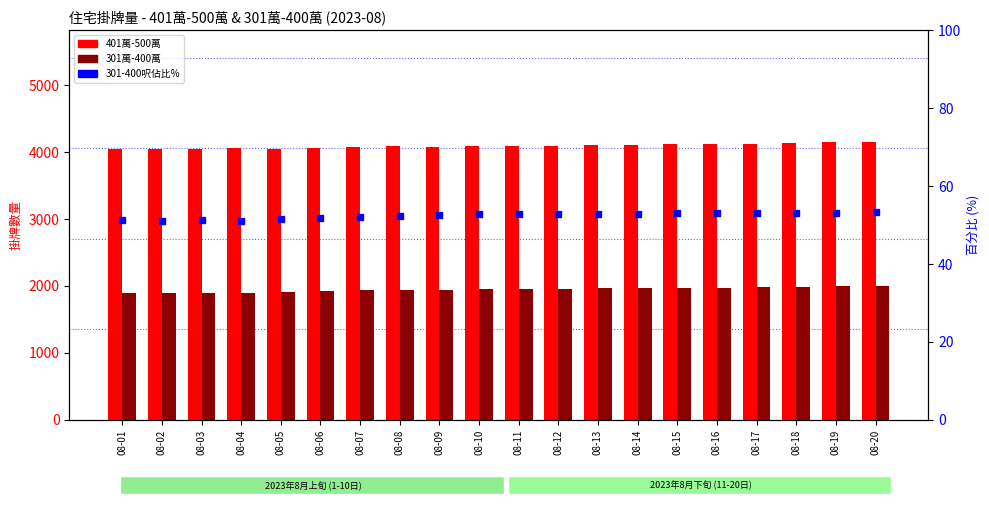

What is the average value of the 401萬-500萬 series?

4091.3